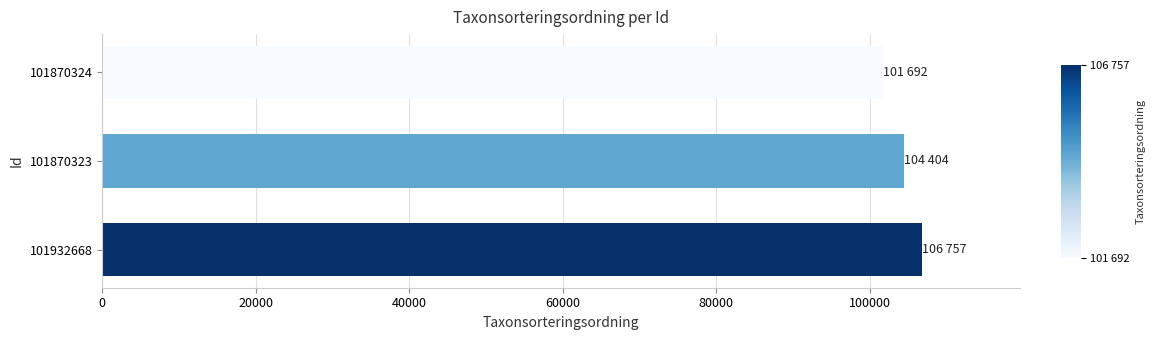

Are the bars horizontal?

Yes